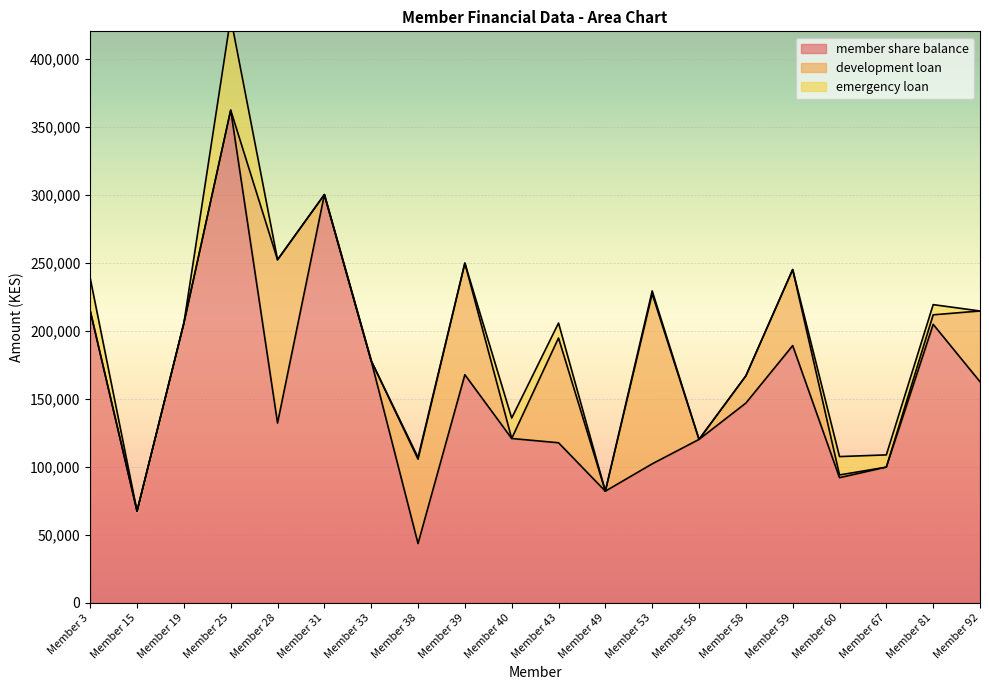

Rank the categories by development loan value from lowest to highest.

Member 3, Member 15, Member 19, Member 25, Member 31, Member 33, Member 40, Member 49, Member 56, Member 67, Member 60, Member 81, Member 58, Member 92, Member 59, Member 38, Member 43, Member 39, Member 28, Member 53